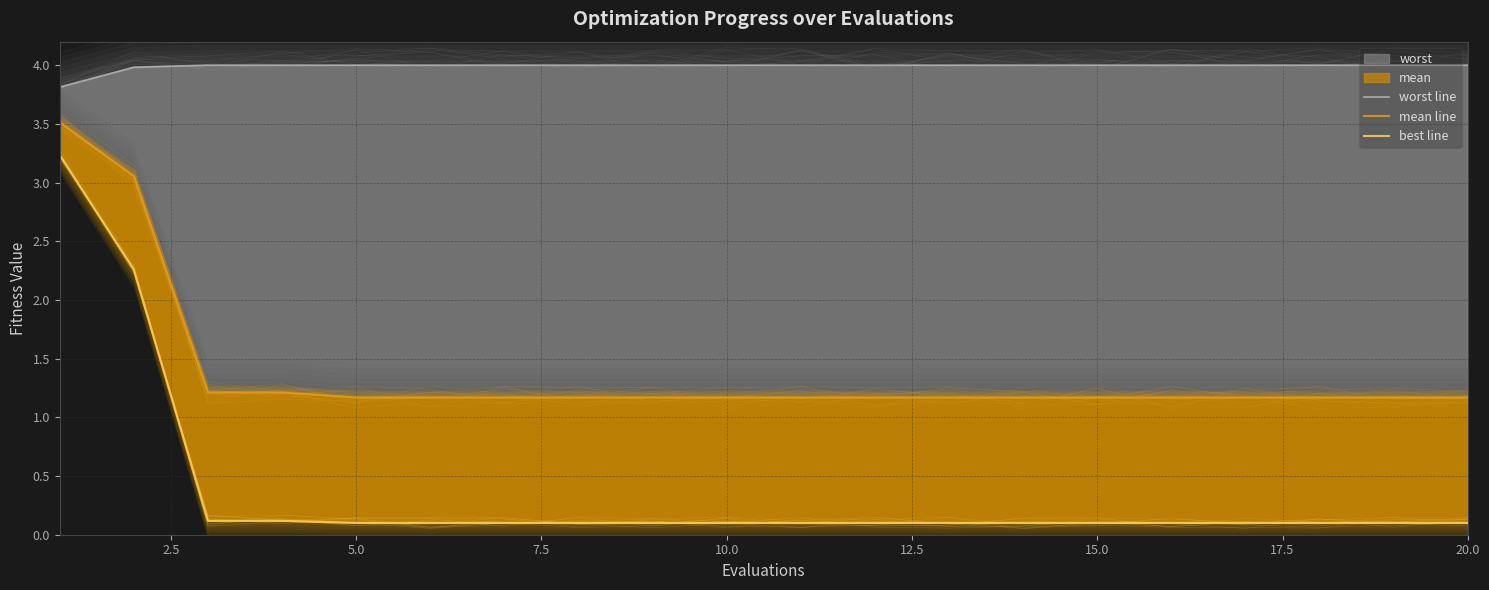

The mean line series shows 2.0 at 19. True or false?

False